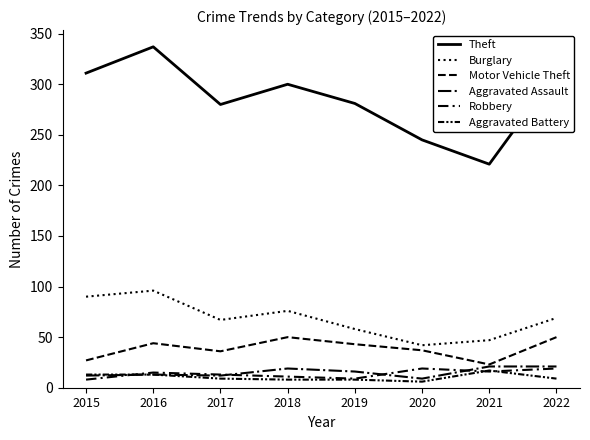

Is this an area chart (filled region under the line)?

No